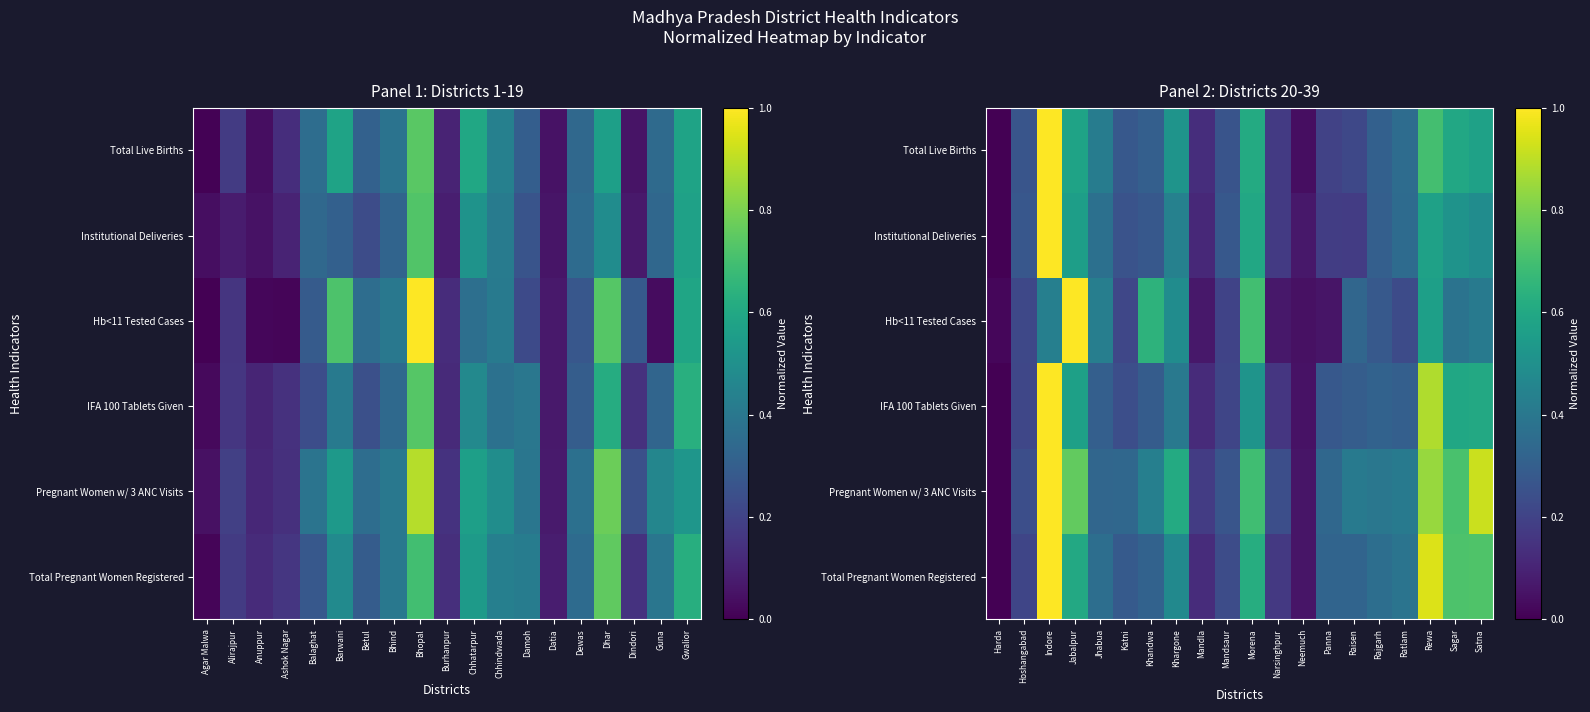

What is the difference between the highest and lowest values at Khargone?

0.2